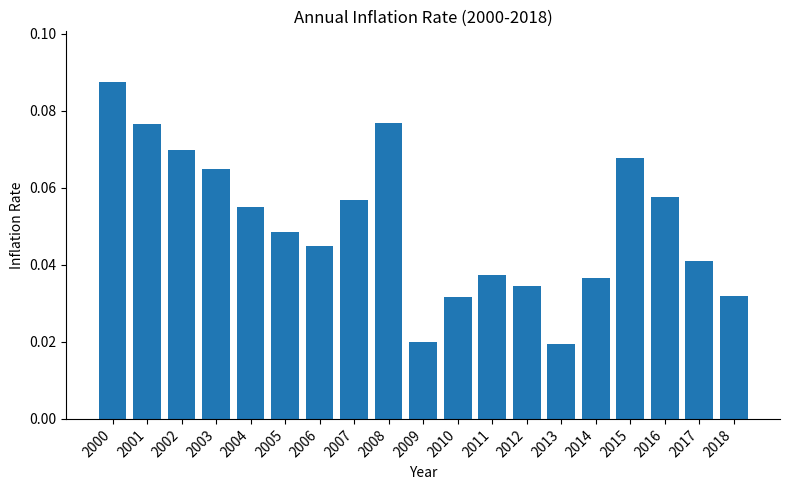

What is the sum of all values?

1.0